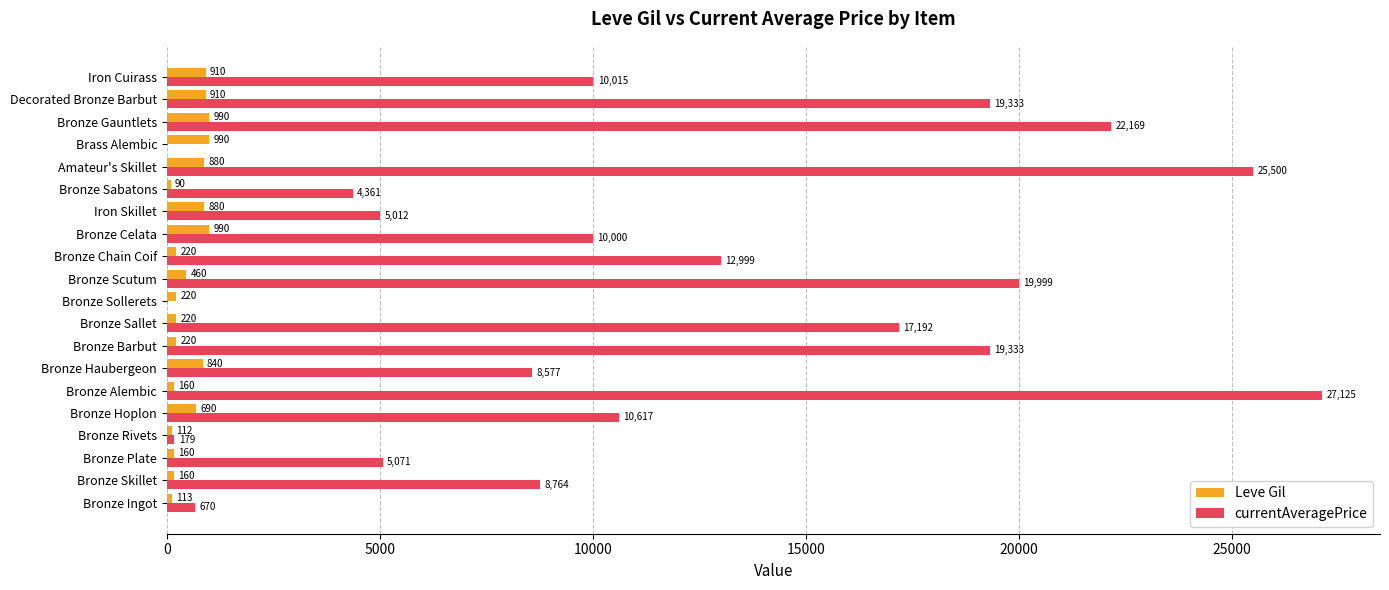

What is the sum of the Leve Gil values at Iron Skillet and Bronze Sollerets?

1100.0